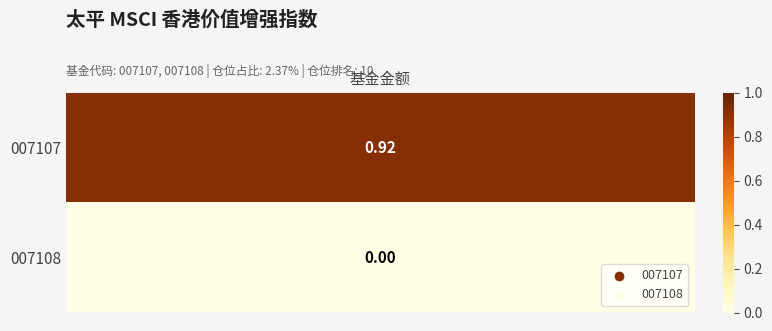

List the series in order of their peak value, lowest first.

0, 1